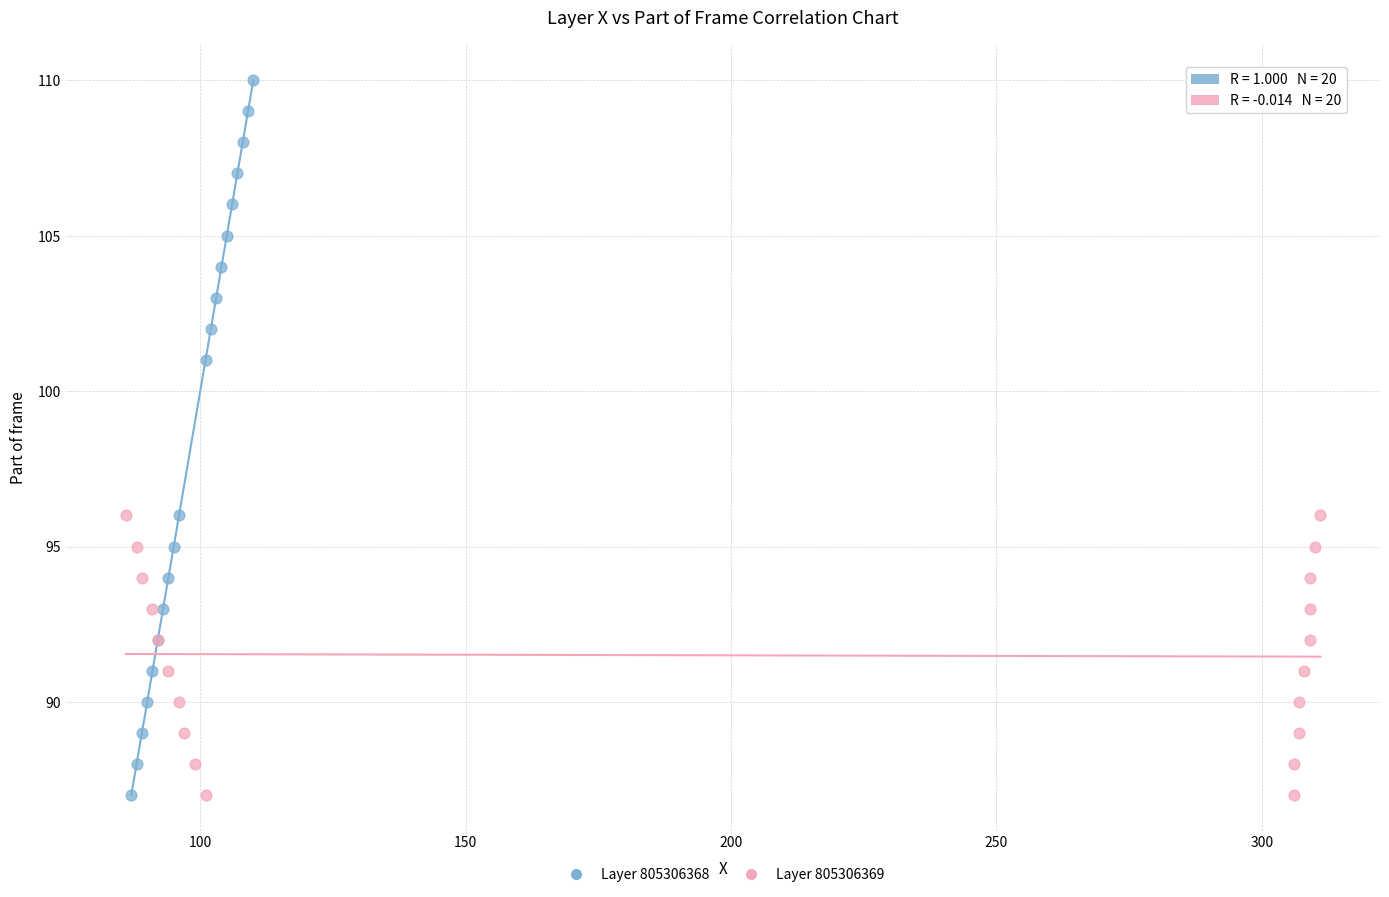

Which series has the largest Y range (max minus min)?

Layer 805306368